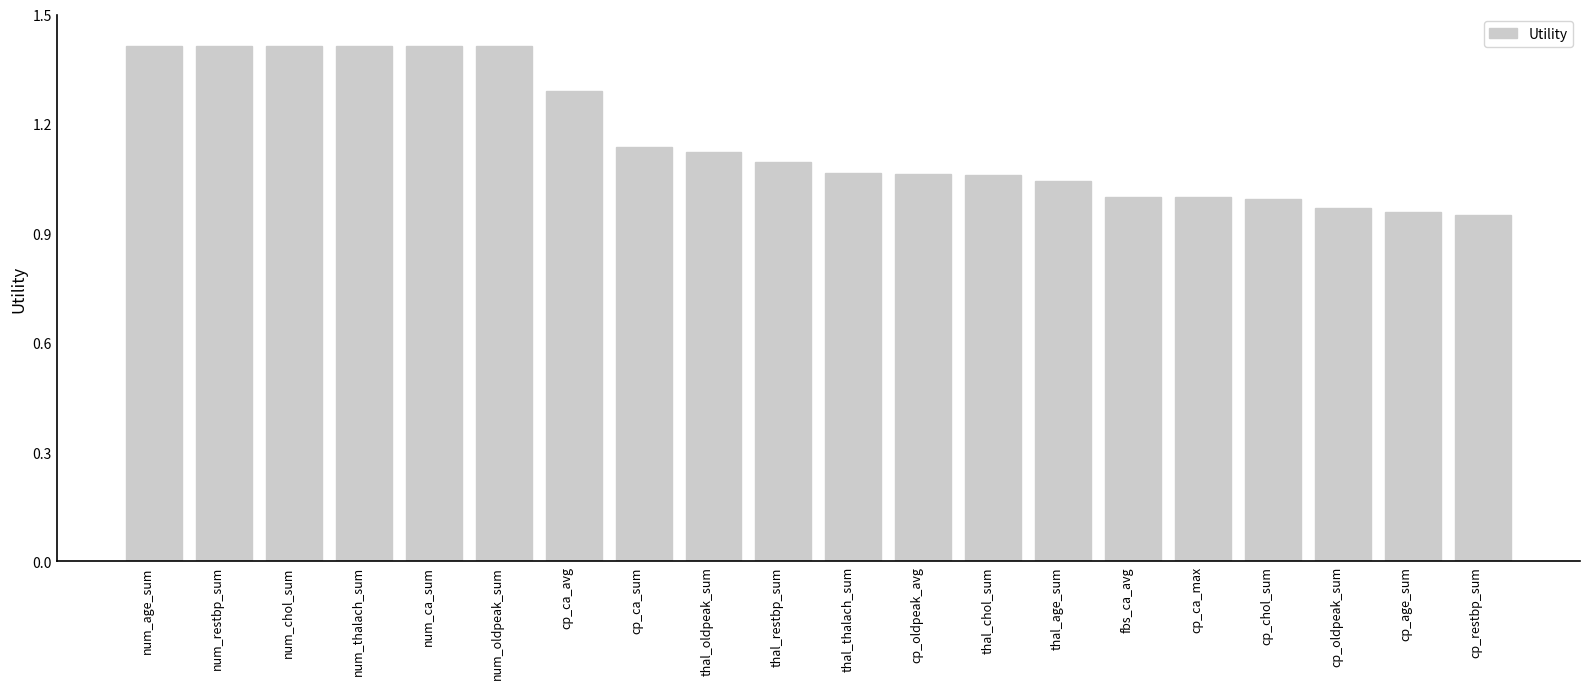

At which label does the data first exceed 1?

num_age_sum